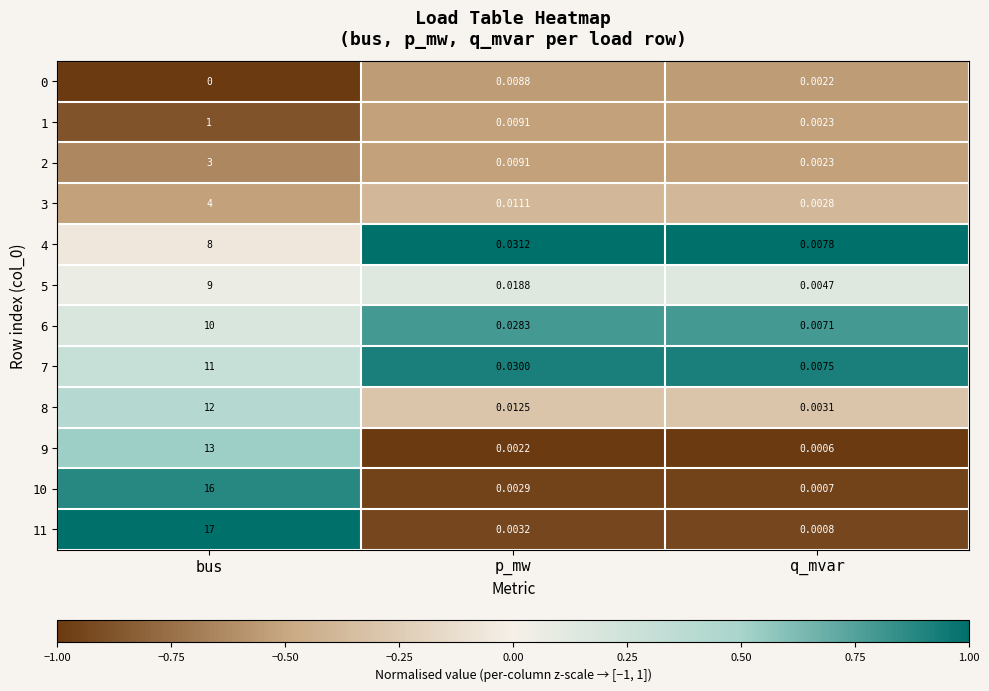

At which category is the sum across all series the highest?

bus